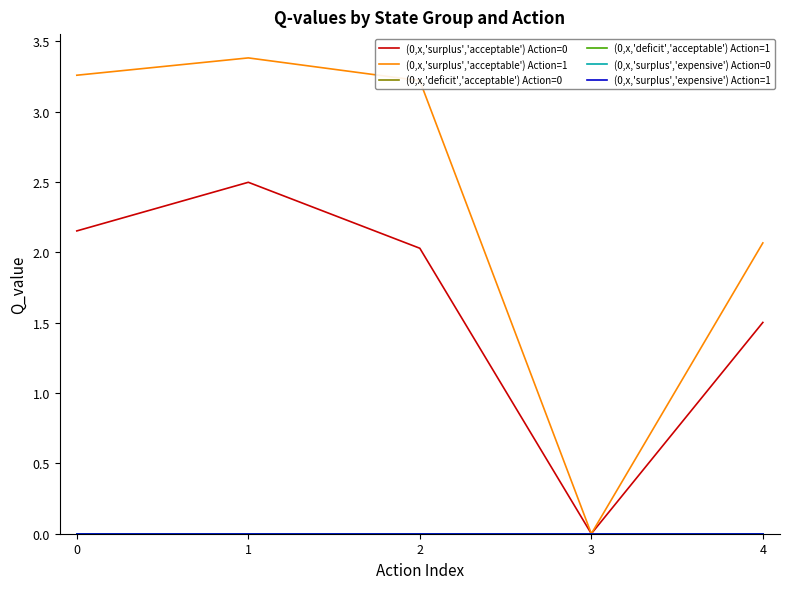

Does the chart display data point markers on the line(s)?

No